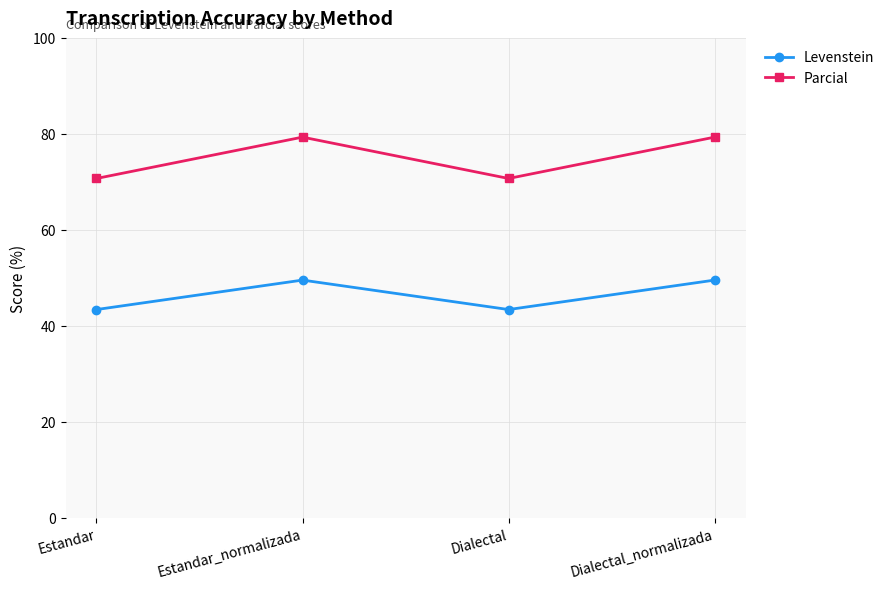

Which series has the largest total across all categories?

Parcial